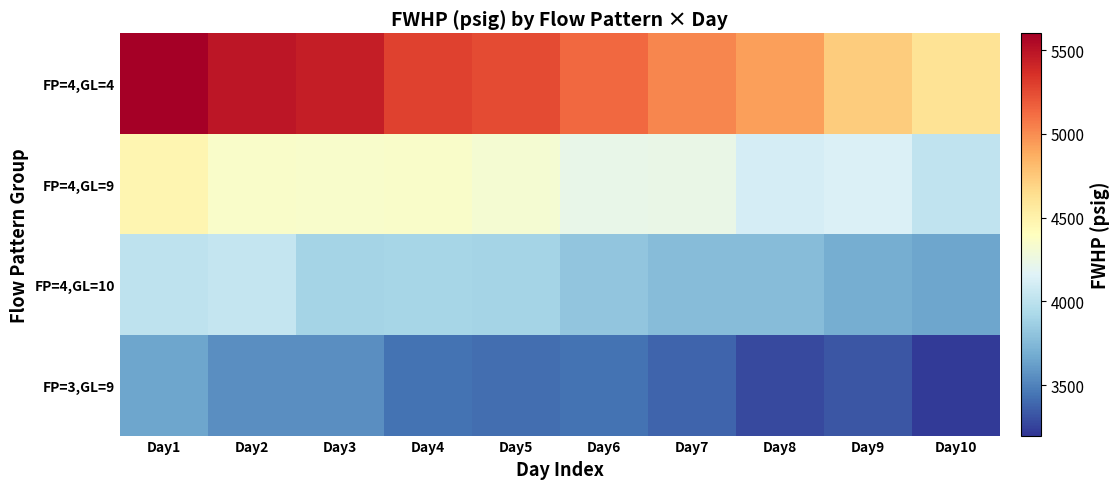

Which series has the largest total across all categories?

FP=4,GL=4